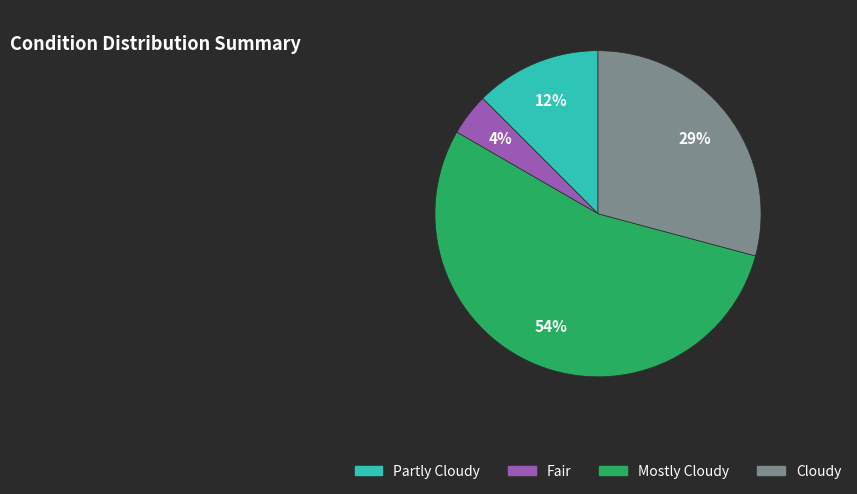

To the nearest percent, what portion does Cloudy represent?

29%